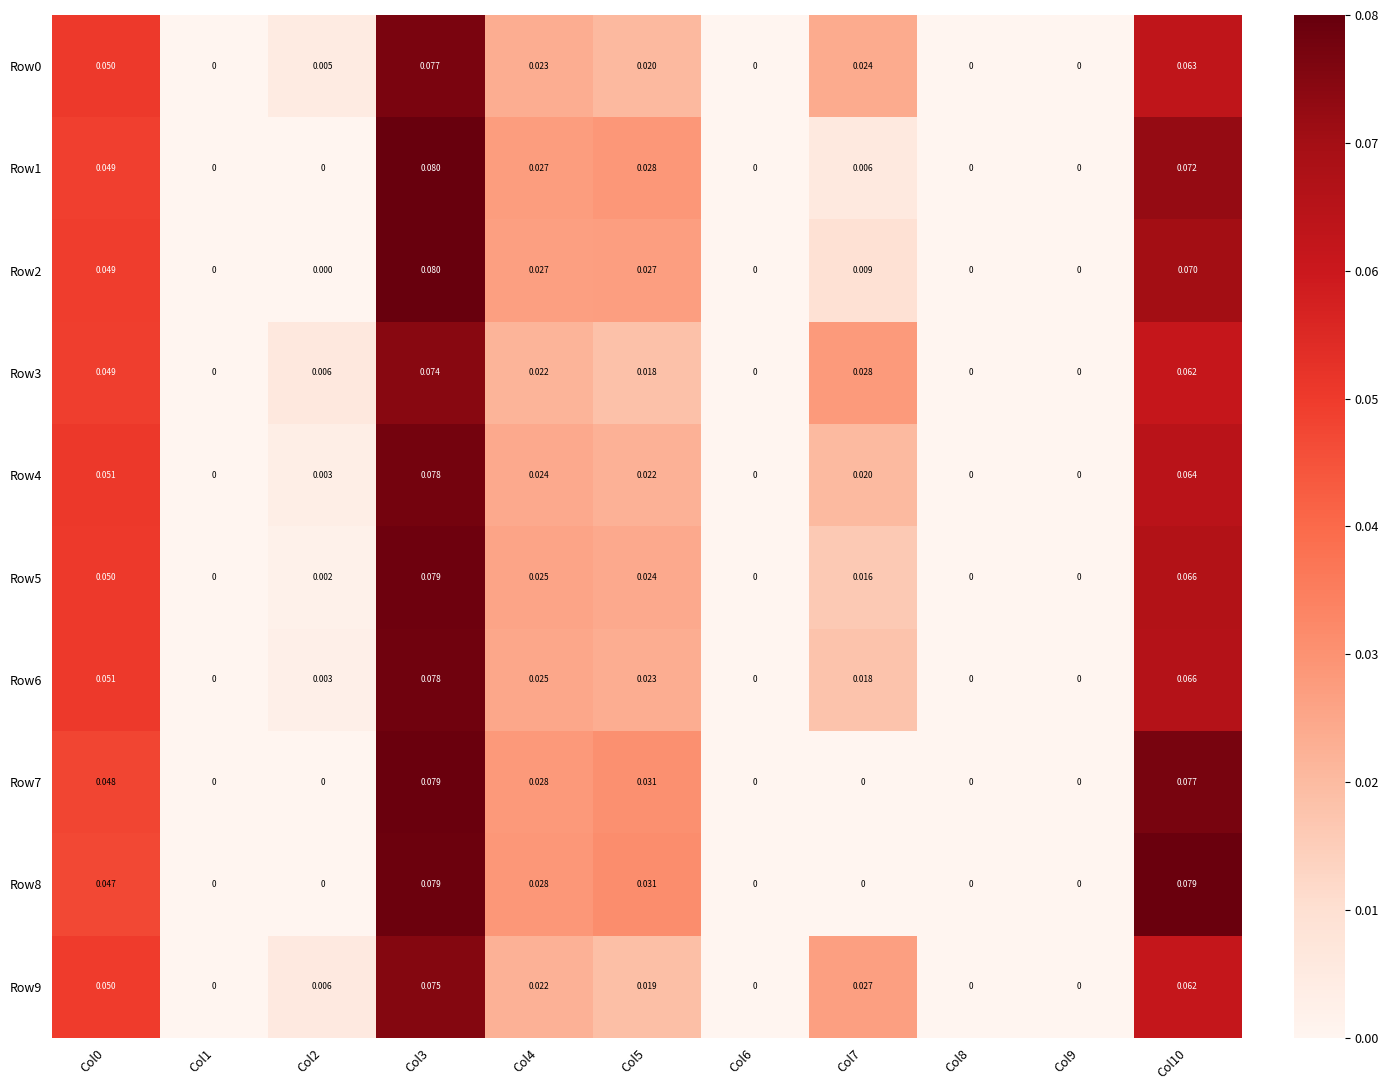

How many positive values does the Row2 series have?

6